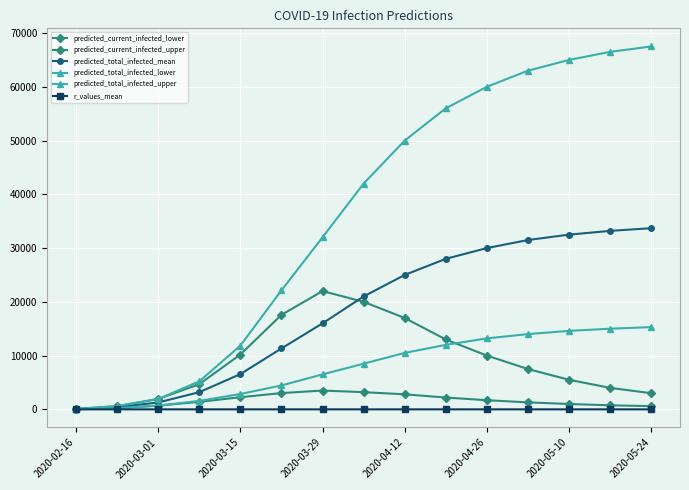

True or false: predicted_total_infected_lower and r_values_mean cross at least once.

False